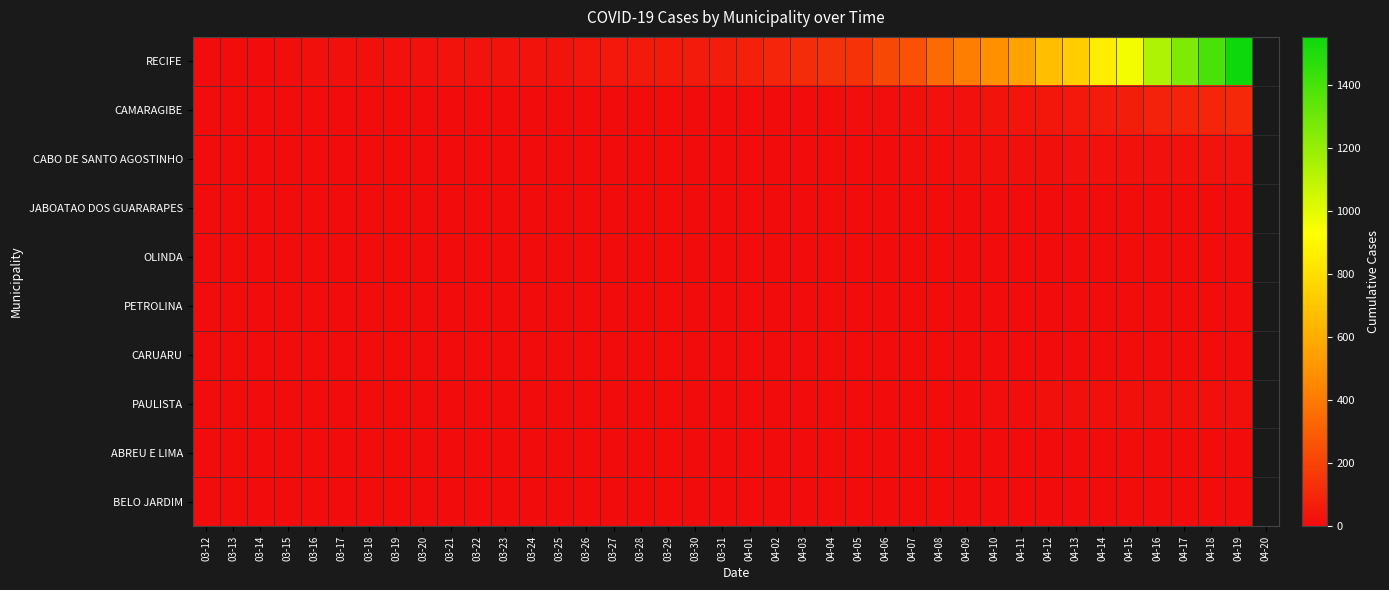

Reading left to right, transcribe all the data shown in this chart.

RECIFE: 03-12=2	03-13=2	03-14=6	03-15=7	03-16=13	03-17=14	03-18=17	03-19=23	03-20=24	03-21=26	03-22=29	03-23=30	03-24=30	03-25=30	03-26=38	03-27=46	03-28=50	03-29=52	03-30=57	03-31=64	04-01=74	04-02=92	04-03=119	04-04=139	04-05=145	04-06=220	04-07=253	04-08=340	04-09=413	04-10=486	04-11=557	04-12=672	04-13=733	04-14=857	04-15=958	04-16=1136	04-17=1255	04-18=1399	04-19=1552
CAMARAGIBE: 03-12=0	03-13=0	03-14=0	03-15=0	03-16=0	03-17=0	03-18=0	03-19=0	03-20=0	03-21=0	03-22=0	03-23=0	03-24=0	03-25=0	03-26=0	03-27=0	03-28=0	03-29=0	03-30=0	03-31=1	04-01=2	04-02=4	04-03=6	04-04=6	04-05=7	04-06=10	04-07=13	04-08=20	04-09=24	04-10=28	04-11=33	04-12=37	04-13=45	04-14=55	04-15=63	04-16=80	04-17=87	04-18=93	04-19=105
CABO DE SANTO AGOSTINHO: 03-12=0	03-13=0	03-14=0	03-15=0	03-16=0	03-17=0	03-18=0	03-19=0	03-20=0	03-21=0	03-22=0	03-23=0	03-24=0	03-25=0	03-26=0	03-27=0	03-28=0	03-29=0	03-30=0	03-31=0	04-01=0	04-02=0	04-03=0	04-04=5	04-05=5	04-06=6	04-07=8	04-08=12	04-09=13	04-10=14	04-11=15	04-12=15	04-13=19	04-14=19	04-15=19	04-16=21	04-17=22	04-18=27	04-19=30
JABOATAO DOS GUARARAPES: 03-12=0	03-13=0	03-14=0	03-15=0	03-16=0	03-17=0	03-18=0	03-19=0	03-20=0	03-21=0	03-22=0	03-23=0	03-24=0	03-25=0	03-26=0	03-27=0	03-28=0	03-29=0	03-30=0	03-31=0	04-01=0	04-02=0	04-03=0	04-04=0	04-05=0	04-06=0	04-07=0	04-08=0	04-09=0	04-10=0	04-11=0	04-12=0	04-13=0	04-14=0	04-15=0	04-16=0	04-17=0	04-18=0	04-19=0
OLINDA: 03-12=0	03-13=0	03-14=0	03-15=0	03-16=0	03-17=0	03-18=0	03-19=0	03-20=0	03-21=0	03-22=0	03-23=0	03-24=0	03-25=0	03-26=0	03-27=0	03-28=0	03-29=0	03-30=0	03-31=0	04-01=0	04-02=0	04-03=0	04-04=0	04-05=0	04-06=0	04-07=0	04-08=0	04-09=0	04-10=0	04-11=0	04-12=0	04-13=0	04-14=0	04-15=0	04-16=0	04-17=0	04-18=0	04-19=0
PETROLINA: 03-12=0	03-13=0	03-14=0	03-15=0	03-16=0	03-17=0	03-18=0	03-19=0	03-20=0	03-21=0	03-22=0	03-23=0	03-24=0	03-25=0	03-26=0	03-27=0	03-28=0	03-29=0	03-30=0	03-31=0	04-01=0	04-02=0	04-03=0	04-04=0	04-05=0	04-06=3	04-07=3	04-08=3	04-09=3	04-10=3	04-11=3	04-12=3	04-13=3	04-14=3	04-15=3	04-16=3	04-17=3	04-18=3	04-19=3
CARUARU: 03-12=0	03-13=0	03-14=0	03-15=0	03-16=0	03-17=0	03-18=0	03-19=0	03-20=0	03-21=0	03-22=0	03-23=0	03-24=0	03-25=0	03-26=0	03-27=0	03-28=0	03-29=0	03-30=0	03-31=0	04-01=0	04-02=0	04-03=0	04-04=0	04-05=0	04-06=0	04-07=1	04-08=1	04-09=1	04-10=1	04-11=1	04-12=2	04-13=2	04-14=3	04-15=3	04-16=3	04-17=3	04-18=3	04-19=3
PAULISTA: 03-12=0	03-13=0	03-14=0	03-15=0	03-16=0	03-17=0	03-18=0	03-19=0	03-20=0	03-21=0	03-22=0	03-23=0	03-24=0	03-25=0	03-26=0	03-27=0	03-28=0	03-29=0	03-30=0	03-31=0	04-01=0	04-02=0	04-03=0	04-04=0	04-05=0	04-06=4	04-07=4	04-08=4	04-09=6	04-10=8	04-11=9	04-12=14	04-13=14	04-14=14	04-15=14	04-16=14	04-17=14	04-18=14	04-19=14
ABREU E LIMA: 03-12=0	03-13=0	03-14=0	03-15=0	03-16=0	03-17=0	03-18=0	03-19=0	03-20=0	03-21=0	03-22=0	03-23=0	03-24=0	03-25=0	03-26=0	03-27=0	03-28=0	03-29=0	03-30=0	03-31=0	04-01=0	04-02=0	04-03=0	04-04=0	04-05=0	04-06=0	04-07=0	04-08=0	04-09=0	04-10=0	04-11=0	04-12=0	04-13=1	04-14=1	04-15=1	04-16=1	04-17=1	04-18=1	04-19=1
BELO JARDIM: 03-12=0	03-13=0	03-14=0	03-15=0	03-16=1	03-17=1	03-18=1	03-19=1	03-20=1	03-21=1	03-22=2	03-23=2	03-24=2	03-25=2	03-26=2	03-27=1	03-28=1	03-29=1	03-30=1	03-31=1	04-01=1	04-02=1	04-03=2	04-04=2	04-05=2	04-06=1	04-07=1	04-08=1	04-09=1	04-10=2	04-11=2	04-12=2	04-13=2	04-14=2	04-15=2	04-16=2	04-17=3	04-18=3	04-19=4